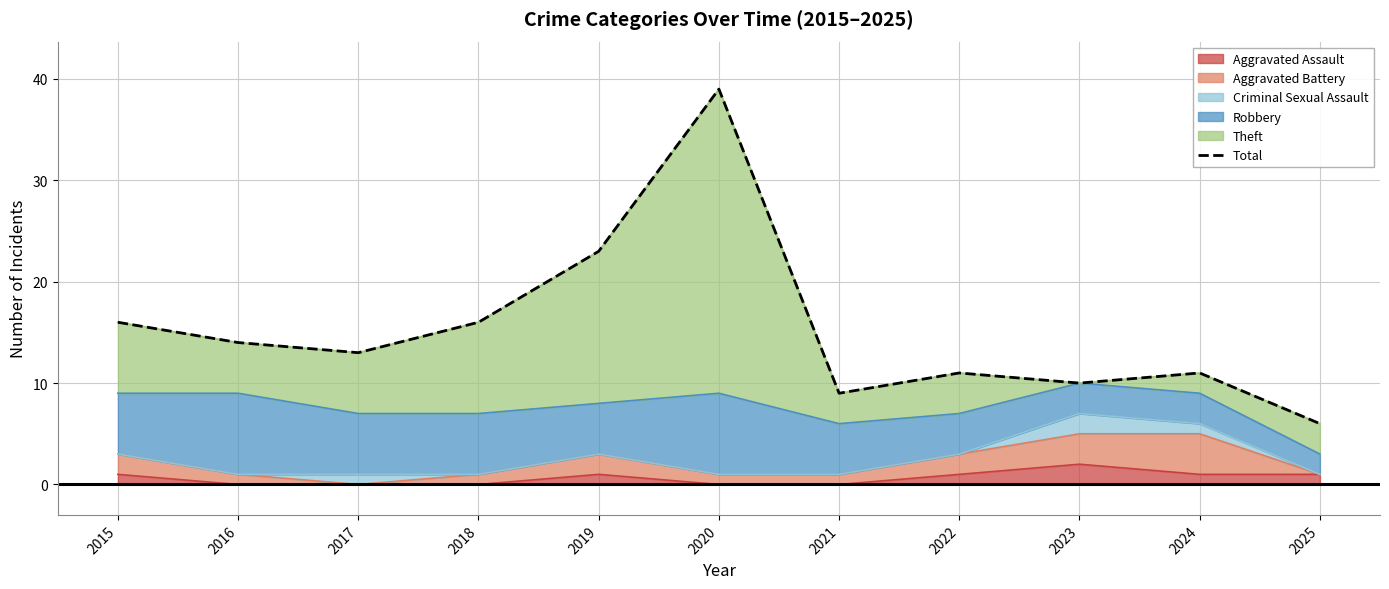

Reading left to right, list all the values displayed in this chart.

16	14	13	16	23	39	9	11	10	11	6